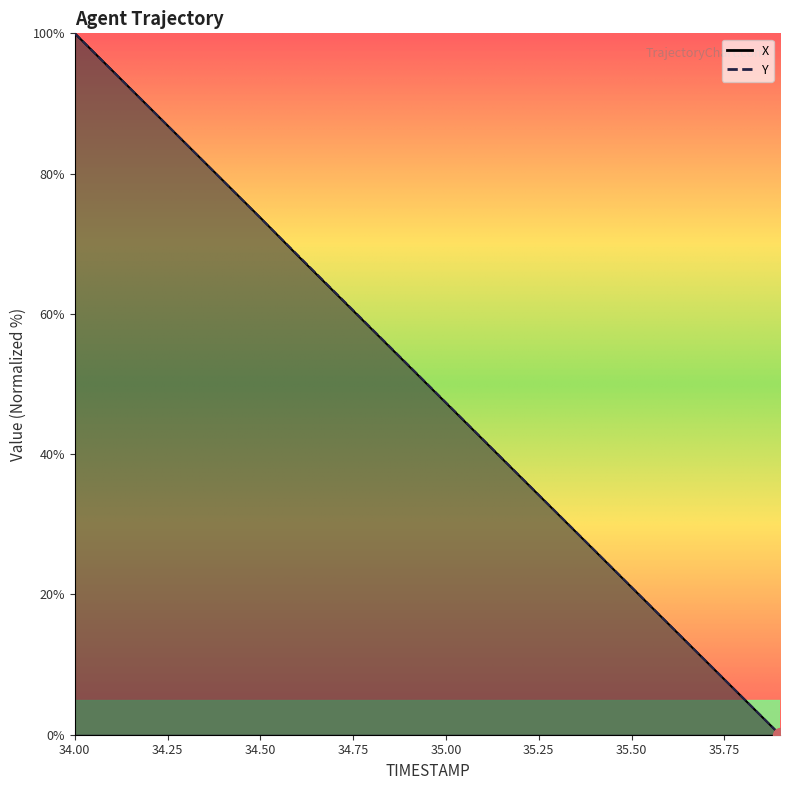

What is the difference between the maximum and minimum values in the X series?

100.0